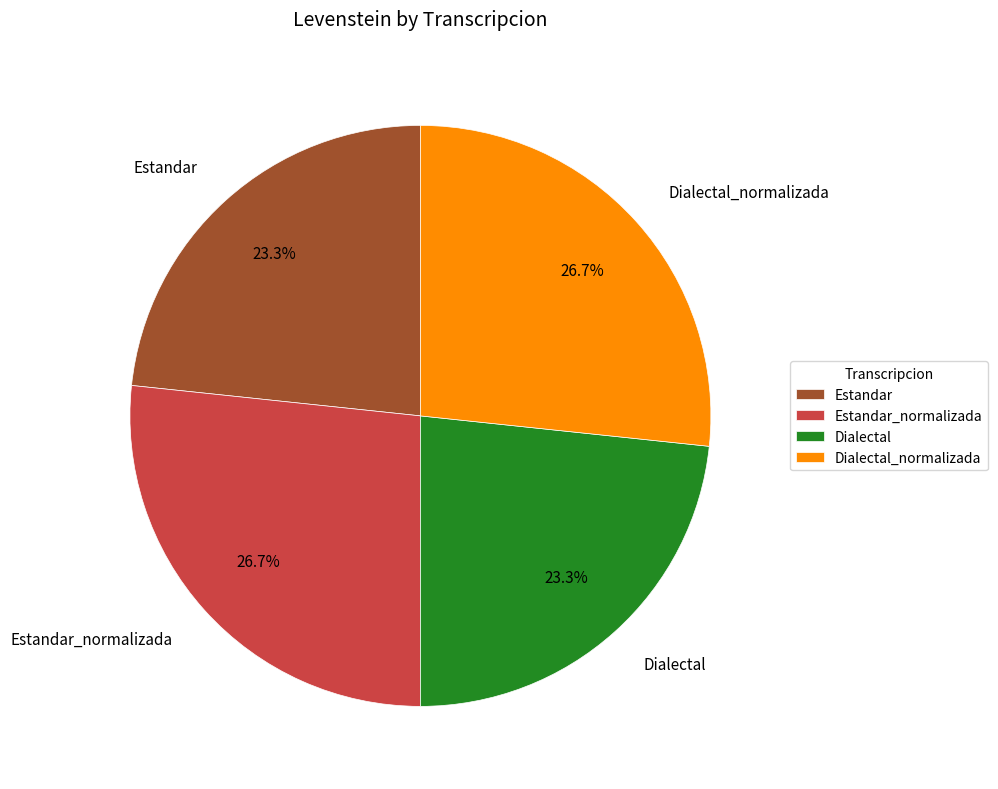

What percentage is the Dialectal_normalizada slice, to the nearest percent?

27%